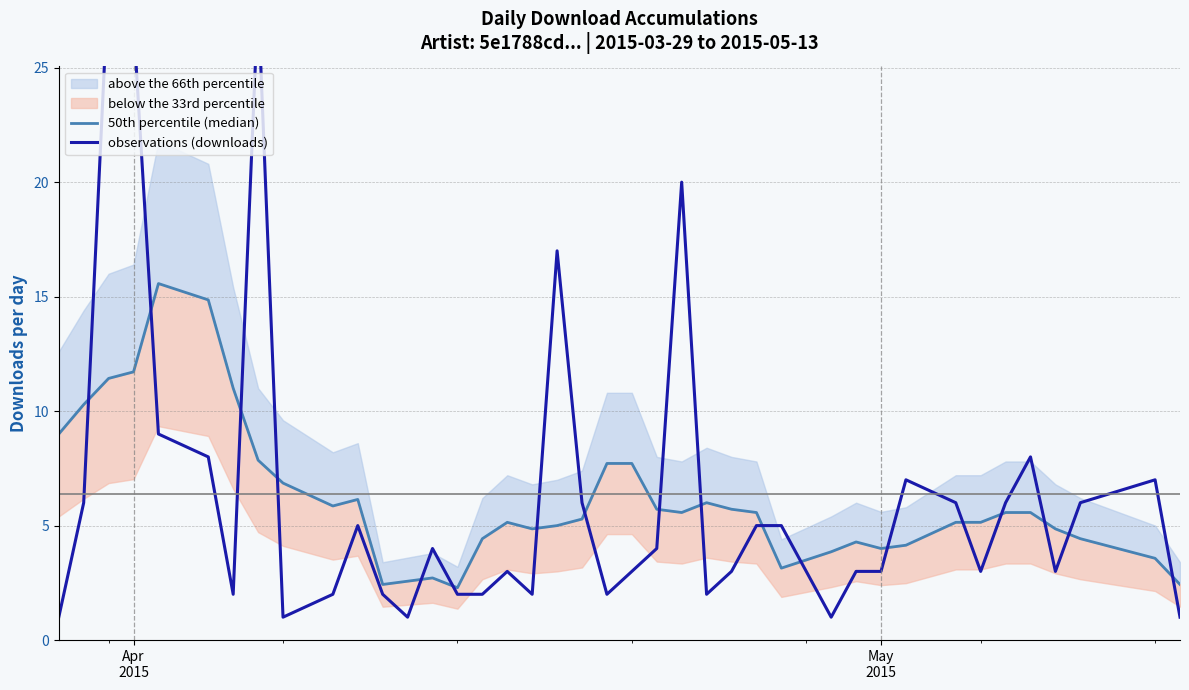

How many lines are shown in the chart?

2